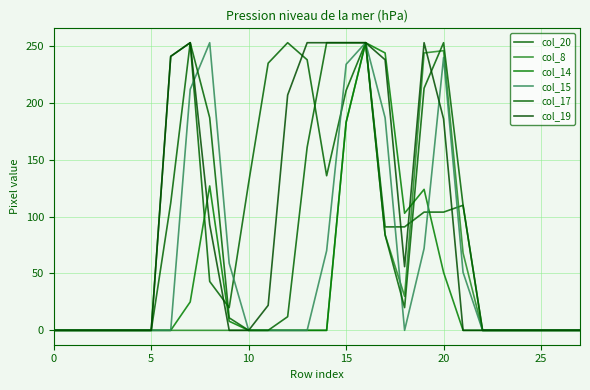

In col_17, how many points are higher than both neighbors (excluding endpoints)?

2